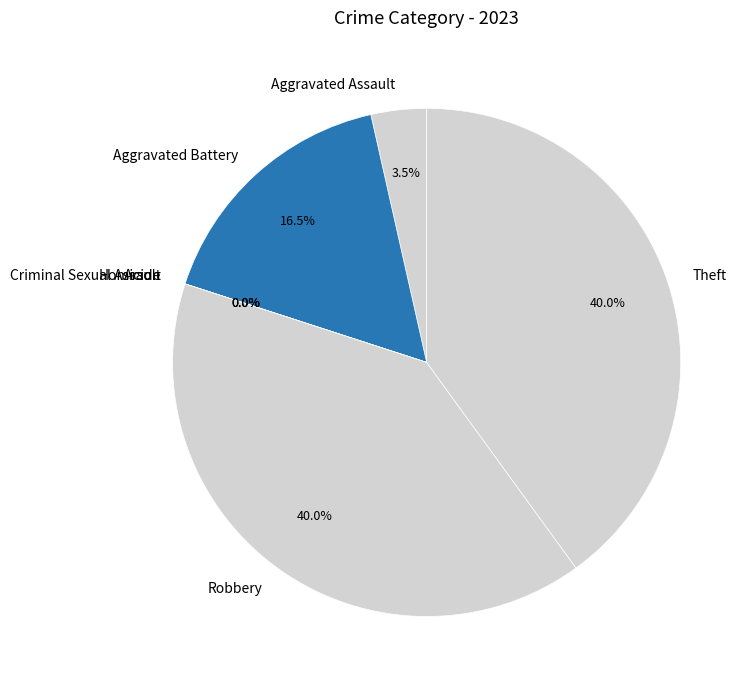

Count the number of slices in the pie.

7